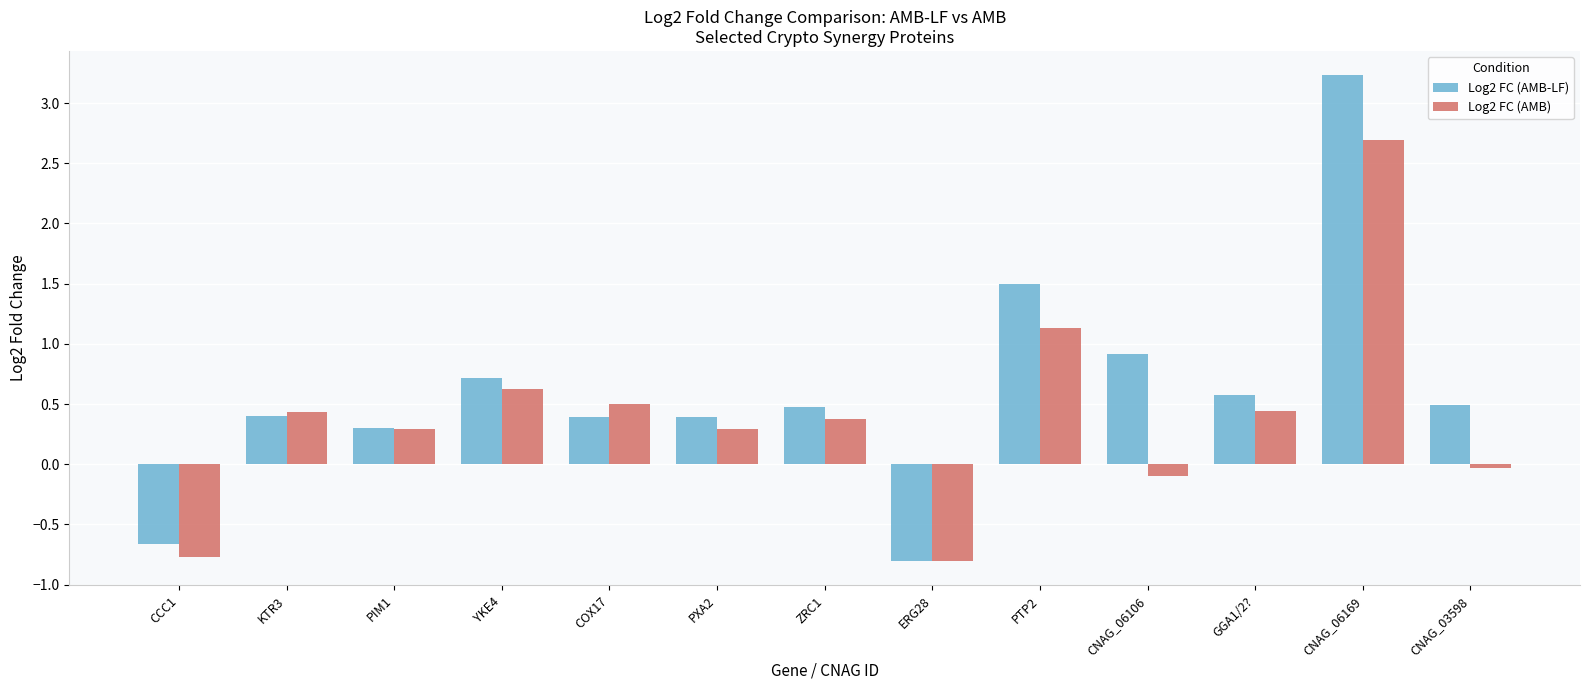

What is the difference between the Log2 FC (AMB-LF) values at KTR3 and ZRC1?

0.1